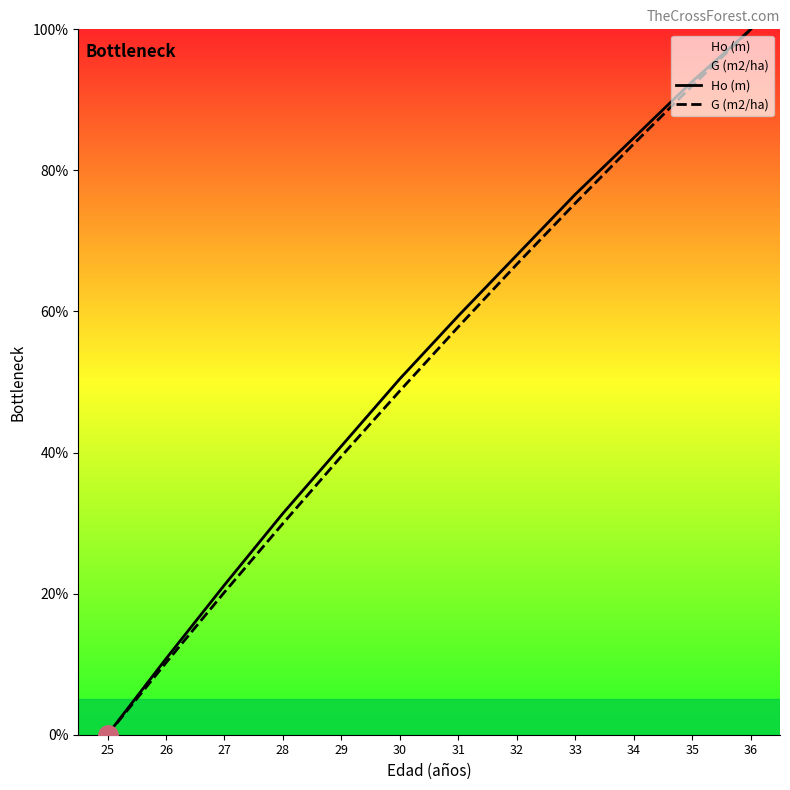

Rank the categories by Ho (m) value from lowest to highest.

25, 26, 27, 28, 29, 30, 31, 32, 33, 34, 35, 36